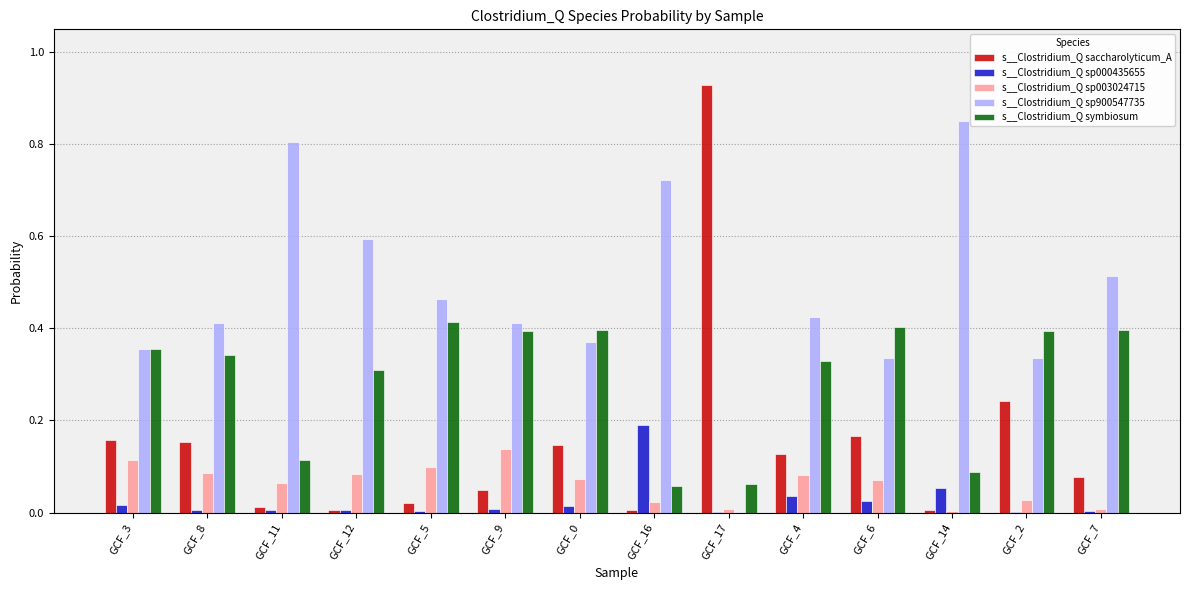

The s__Clostridium_Q saccharolyticum_A series shows 0.1 at GCF_3. True or false?

False